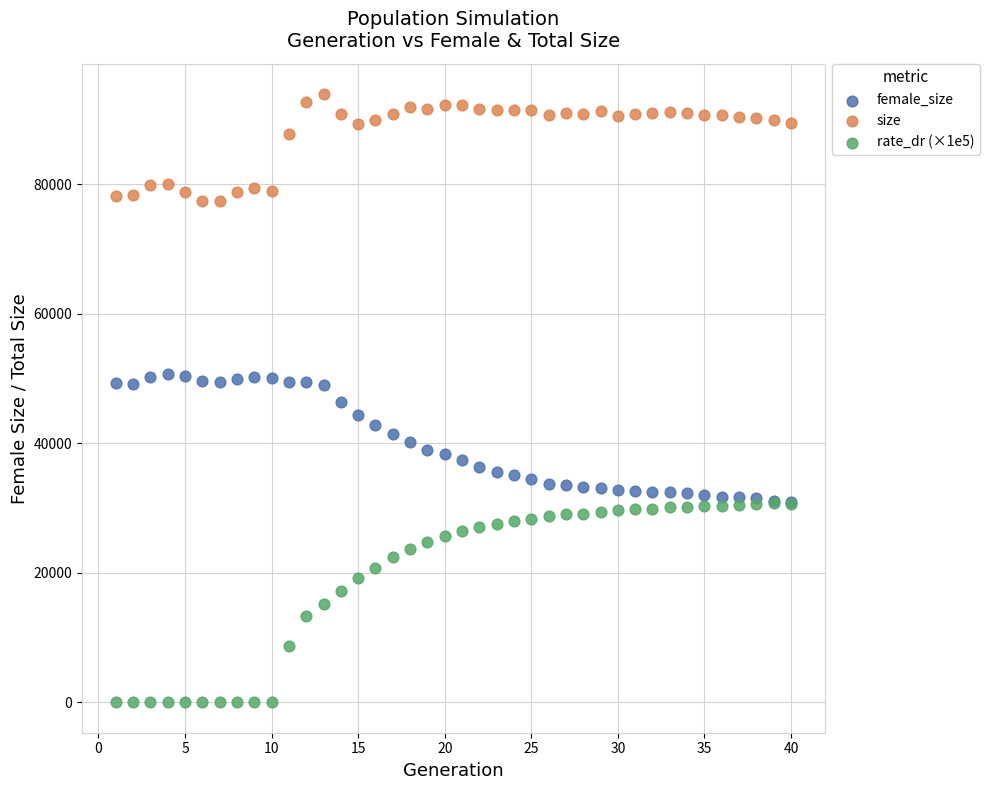

Which series reaches the maximum Y coordinate?

size